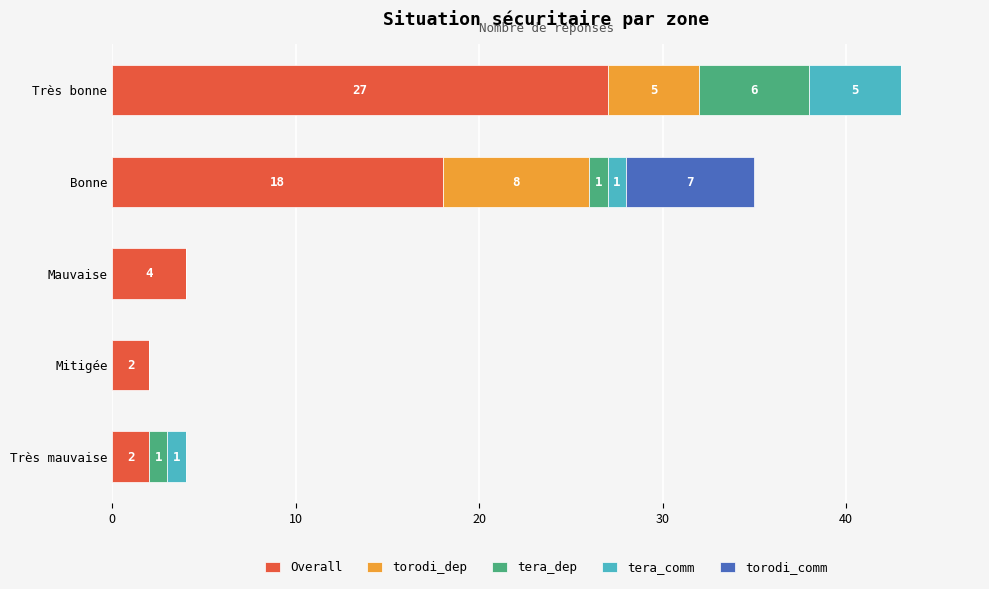

Is it true that Overall equals 2 at Mitigée?

True